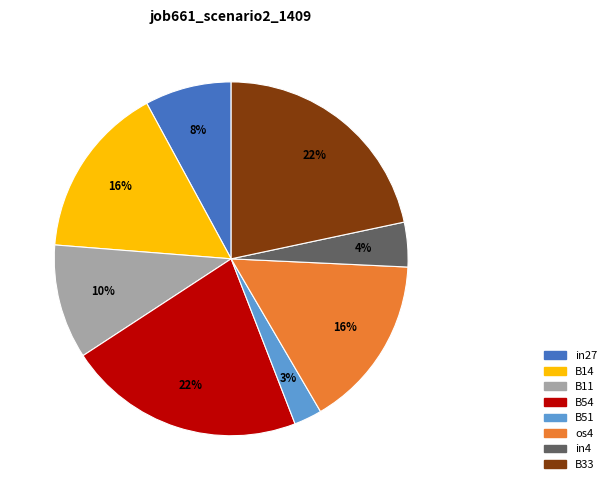

Which slice is the smallest?

B51